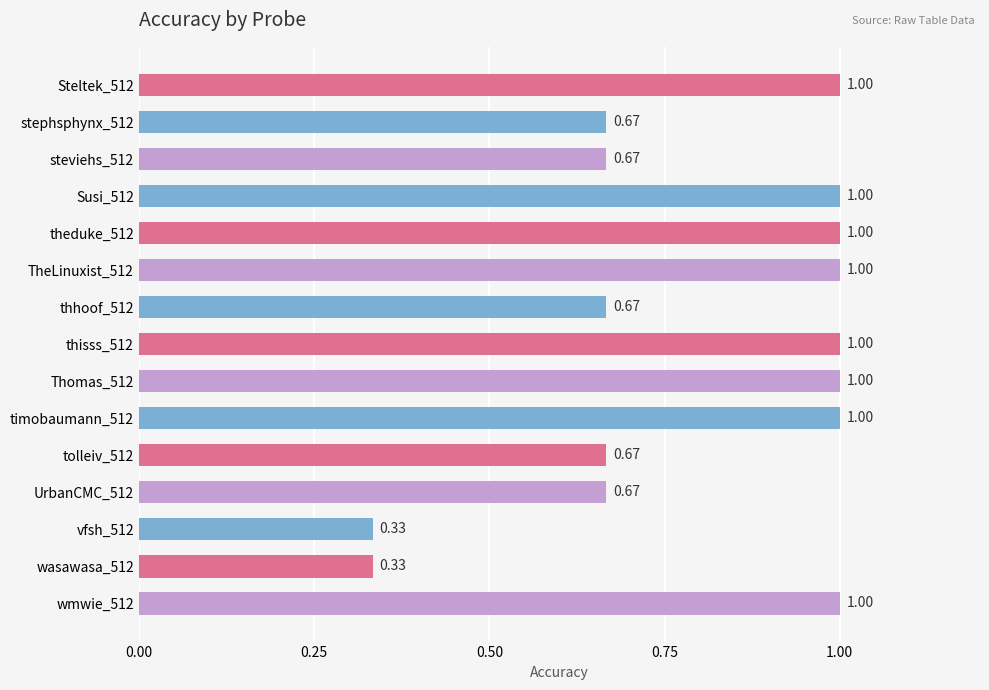

What is the average value?

0.8